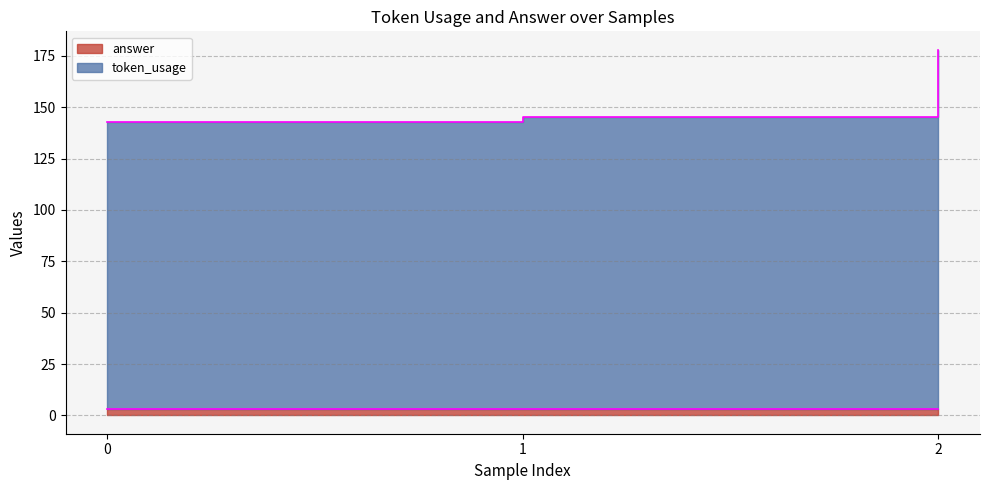

Where is the data nearest to the value 160?

1